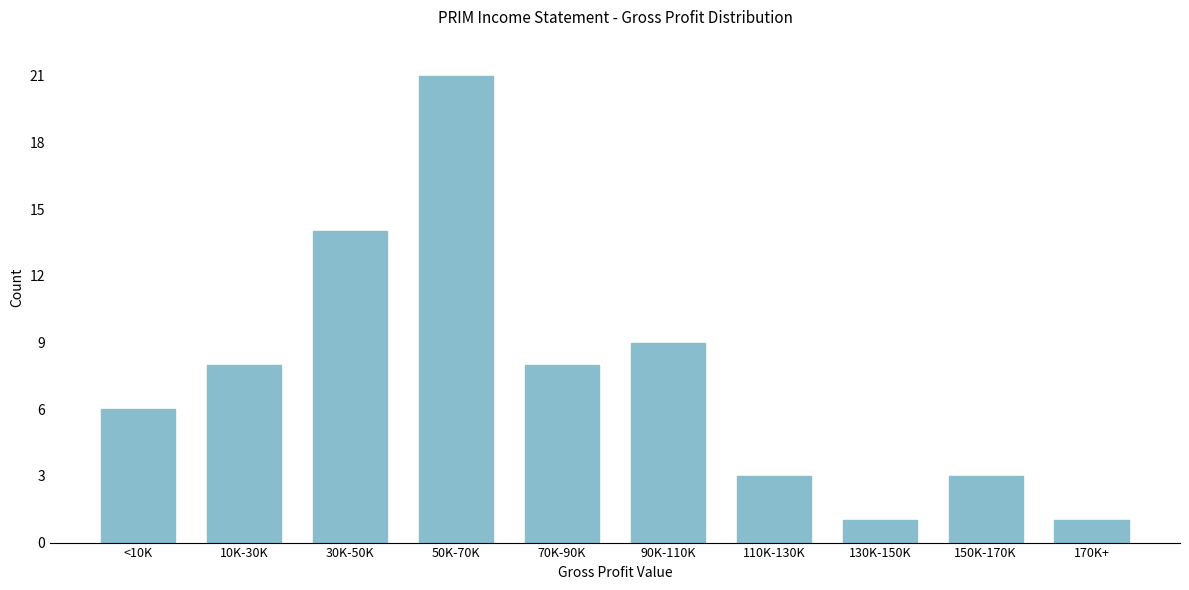

Reading left to right, what are all the values shown in this chart?

<10K=6	10K-30K=8	30K-50K=14	50K-70K=21	70K-90K=8	90K-110K=9	110K-130K=3	130K-150K=1	150K-170K=3	170K+=1